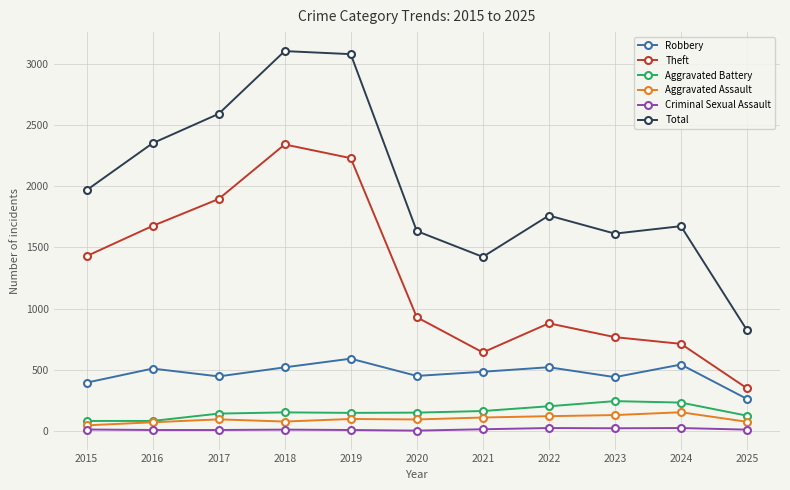

How many series are shown in this chart?

6